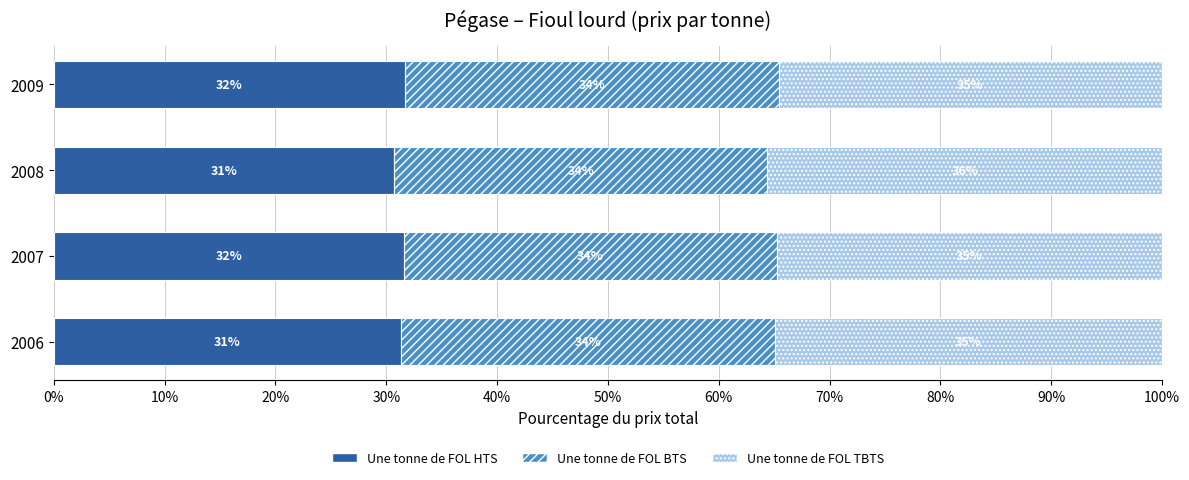

What is the value of the Une tonne de FOL HTS bar at the 3rd from the left?

30.7